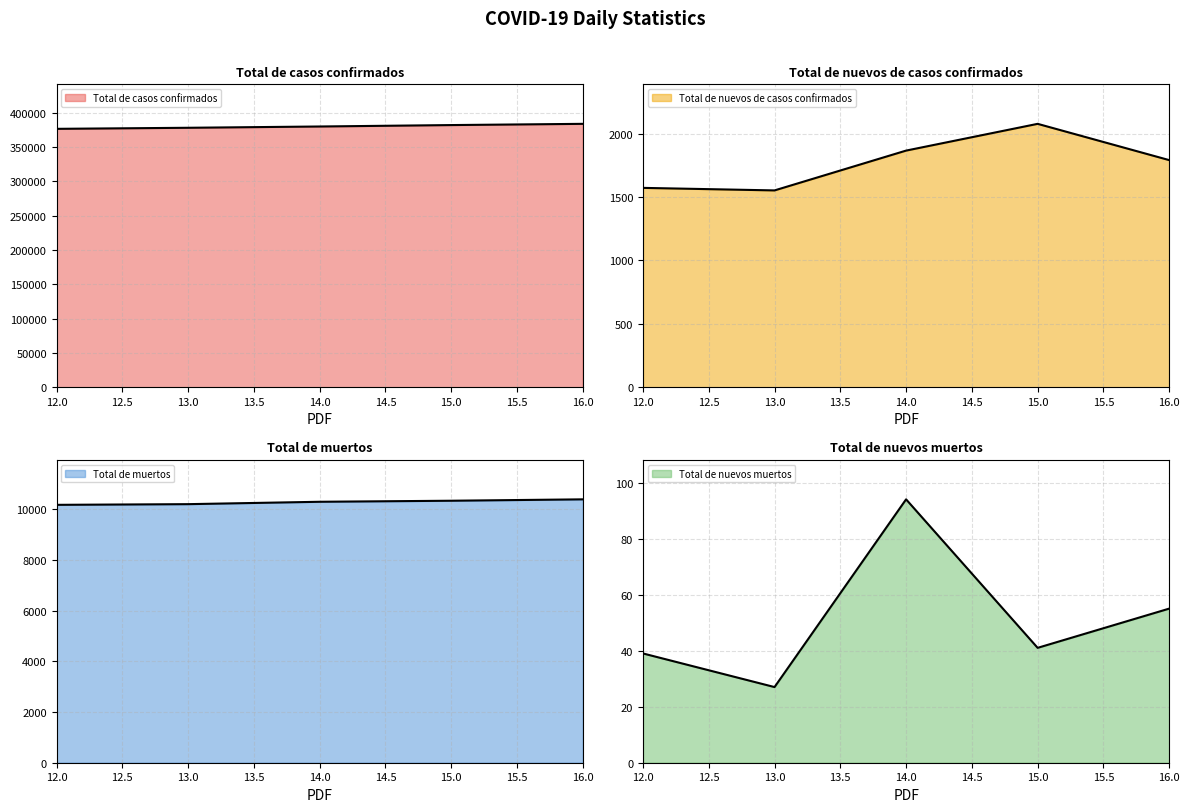

Count the number of categories in the chart.

5